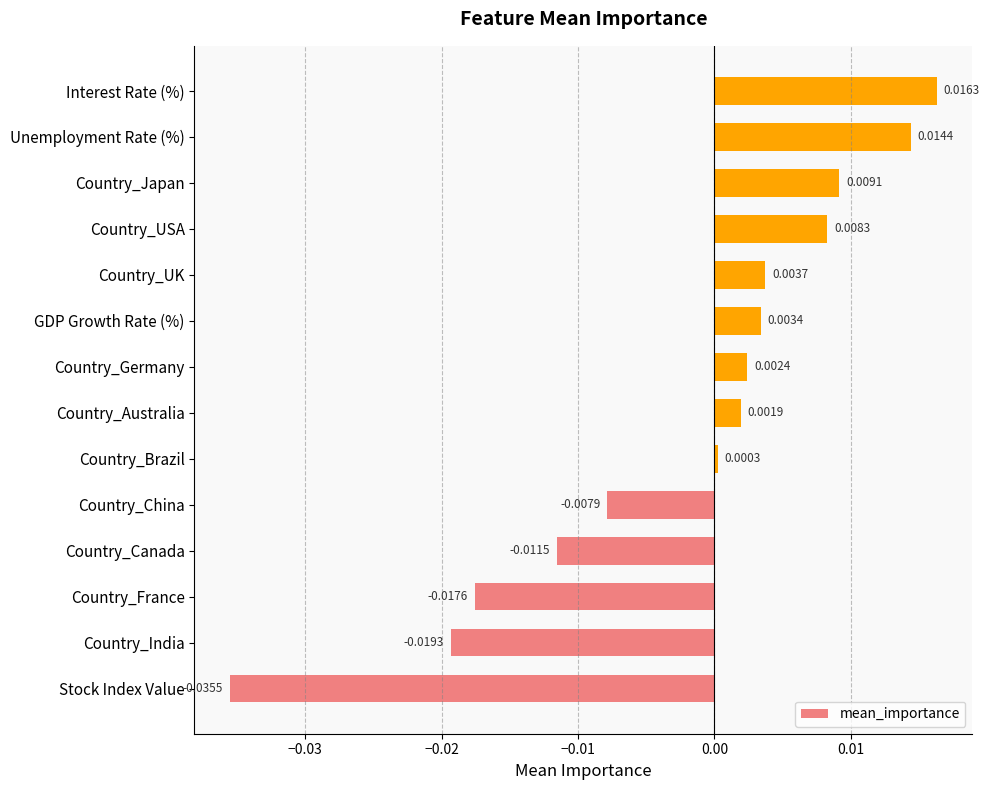

List the labels in order of value, largest first.

Interest Rate (%), Unemployment Rate (%), Country_Japan, Country_USA, Country_UK, GDP Growth Rate (%), Country_Germany, Country_Australia, Country_Brazil, Country_China, Country_Canada, Country_France, Country_India, Stock Index Value